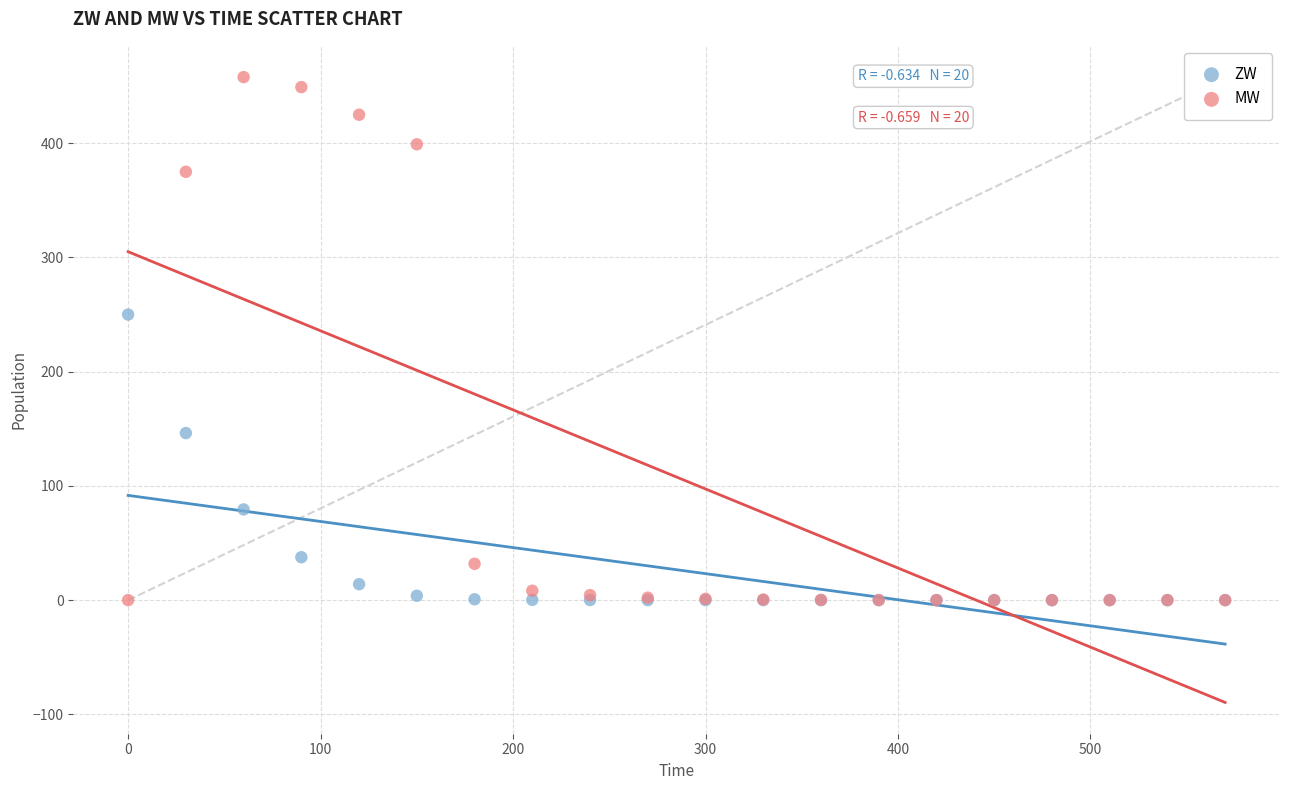

In the ZW series, what Y value is closest to 125?

146.3